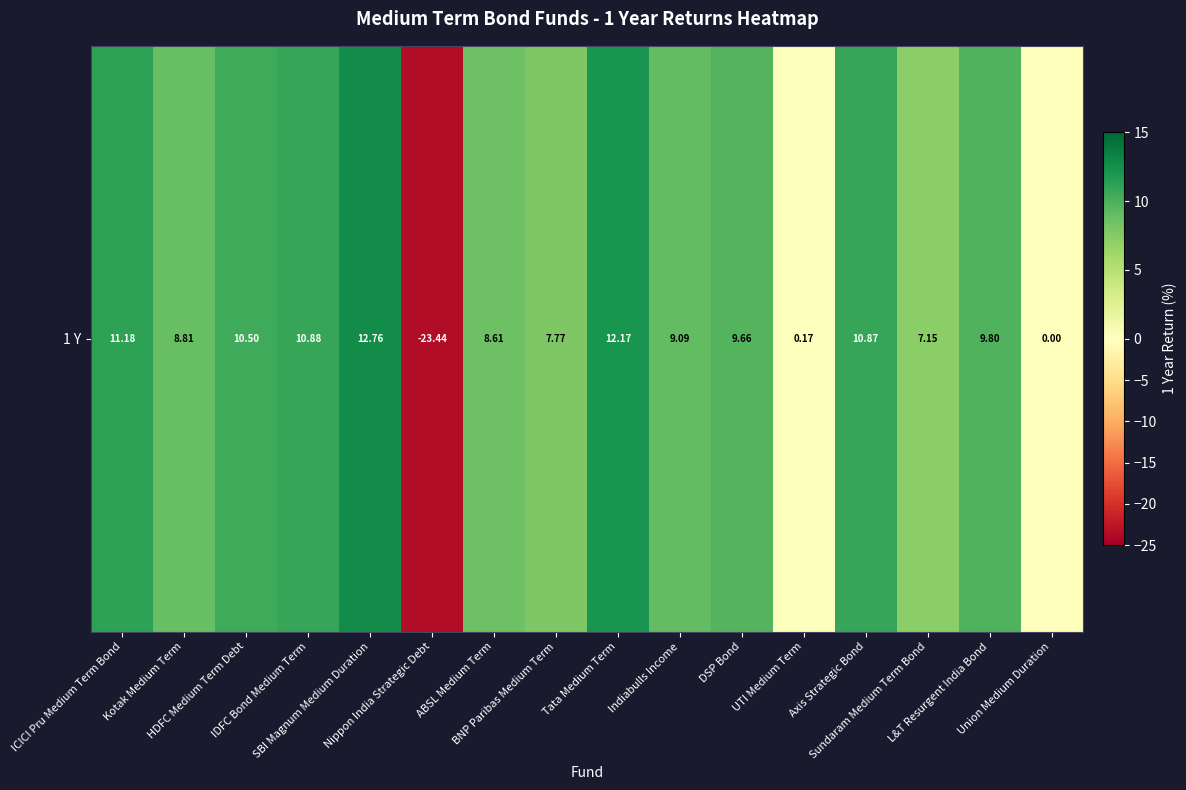

At which category does the chart reach its peak across all series?

SBI Magnum Medium Duration